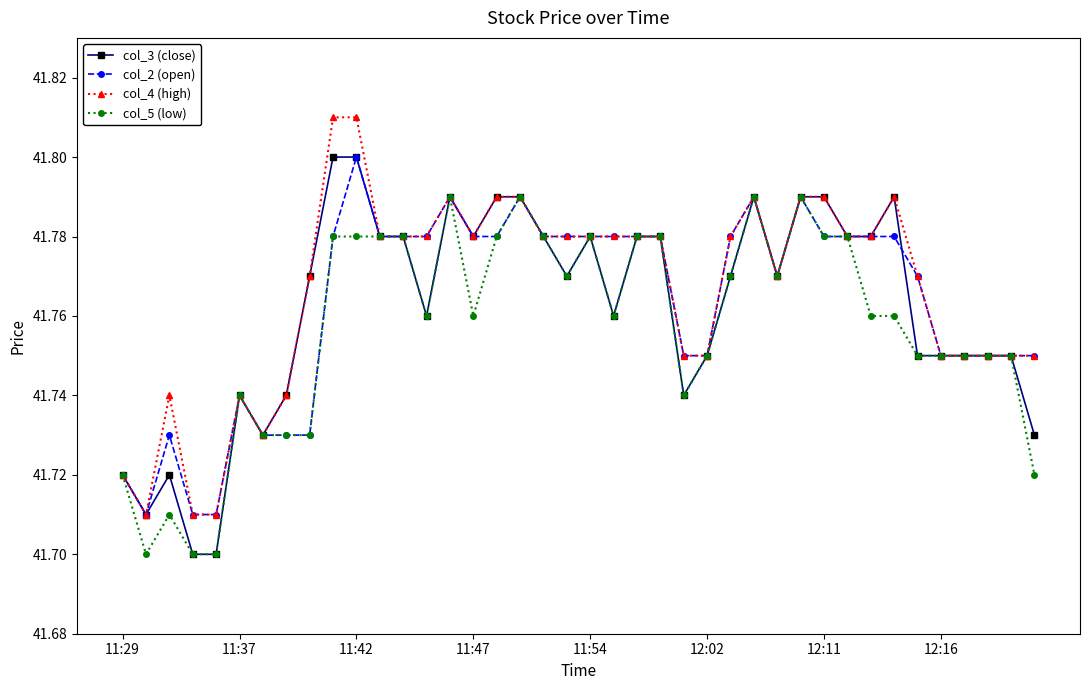

Count the col_5 (low) values in the range 41 to 42.

40